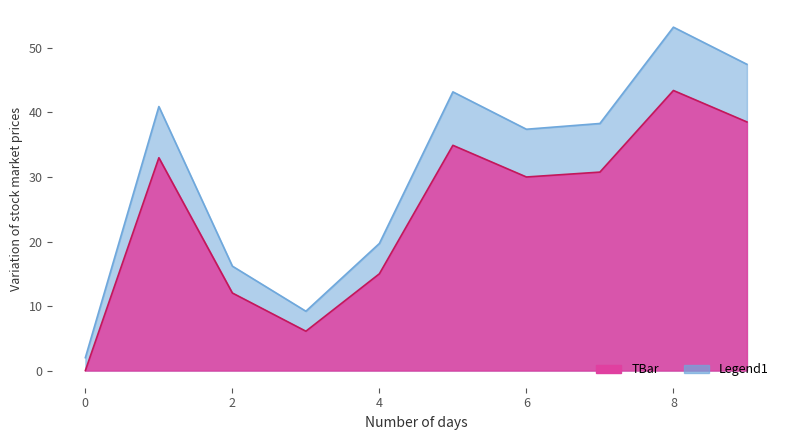

Between 7 and 9, which is larger?

9